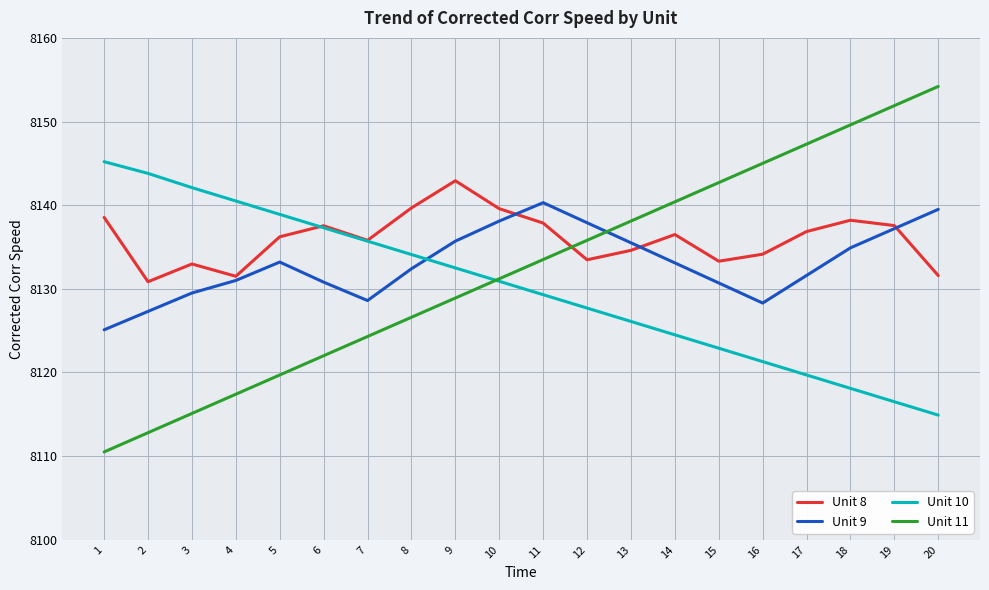

Rank the series at 17 from lowest to highest value.

Unit 10, Unit 9, Unit 8, Unit 11